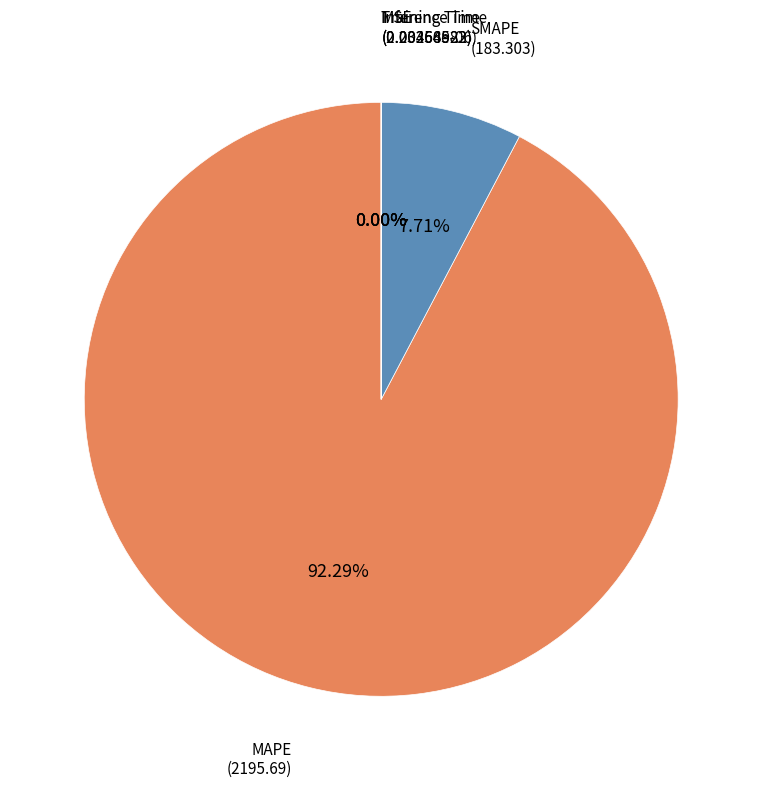

Does SMAPE account for over 50% of the chart?

No